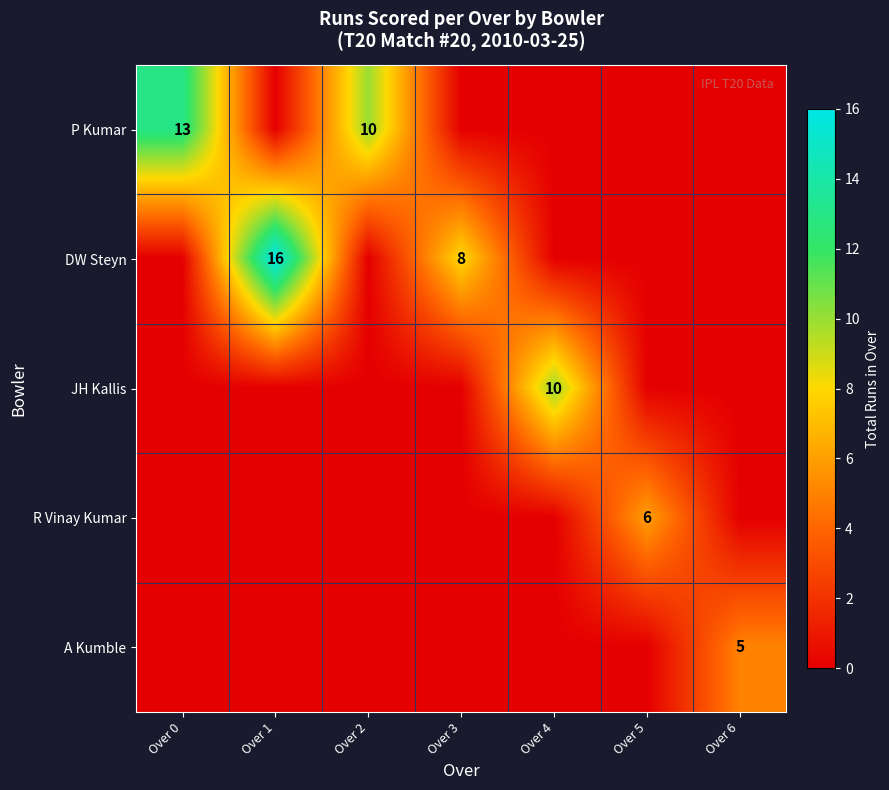

Is it true that DW Steyn equals 2 at Over 3?

False